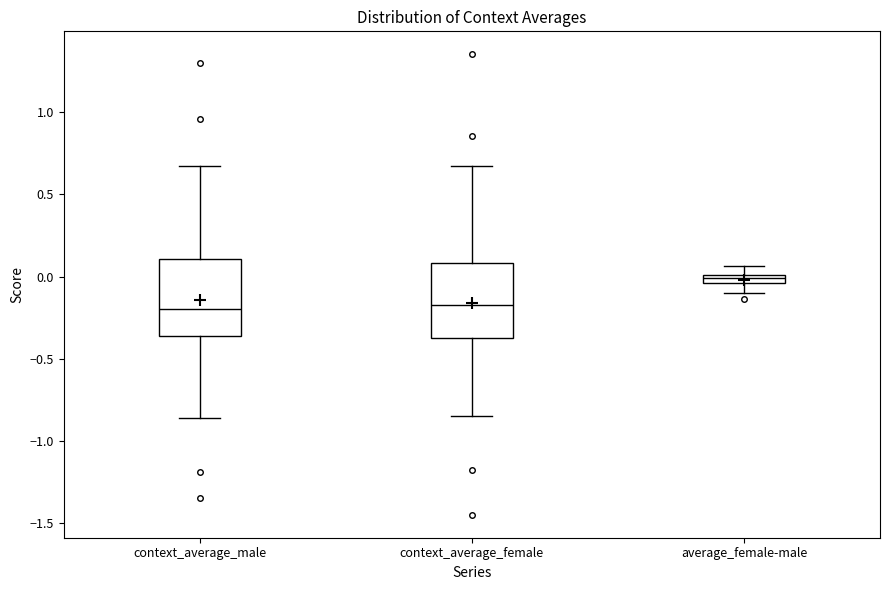

Where does the upper whisker of the box for average_female-male end on the y-axis? The values are not printed on the chart, so give them approximately, as read against the axis.

0.05